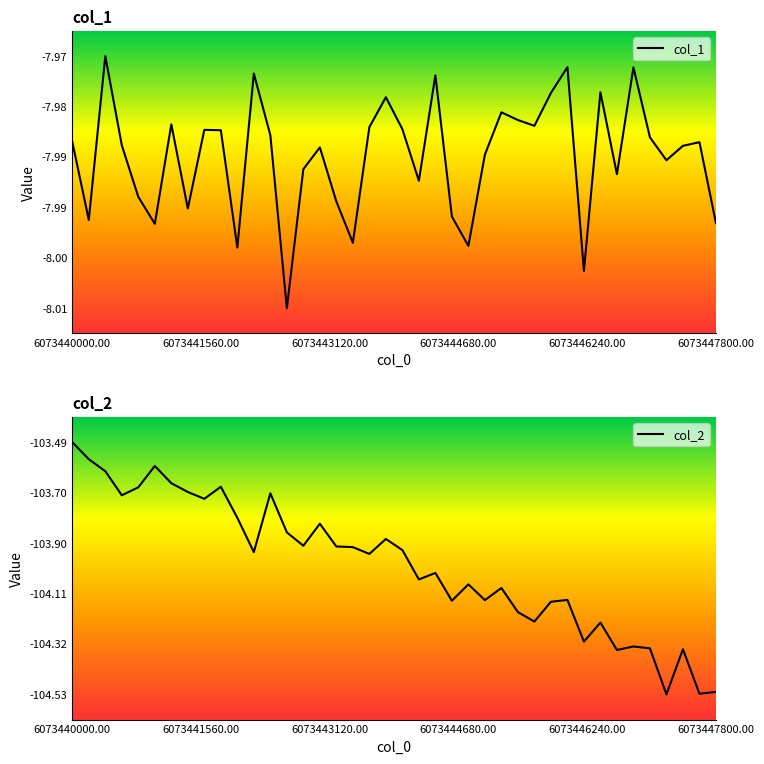

True or false: col_2 has more than 0 points higher than both neighbors.

True